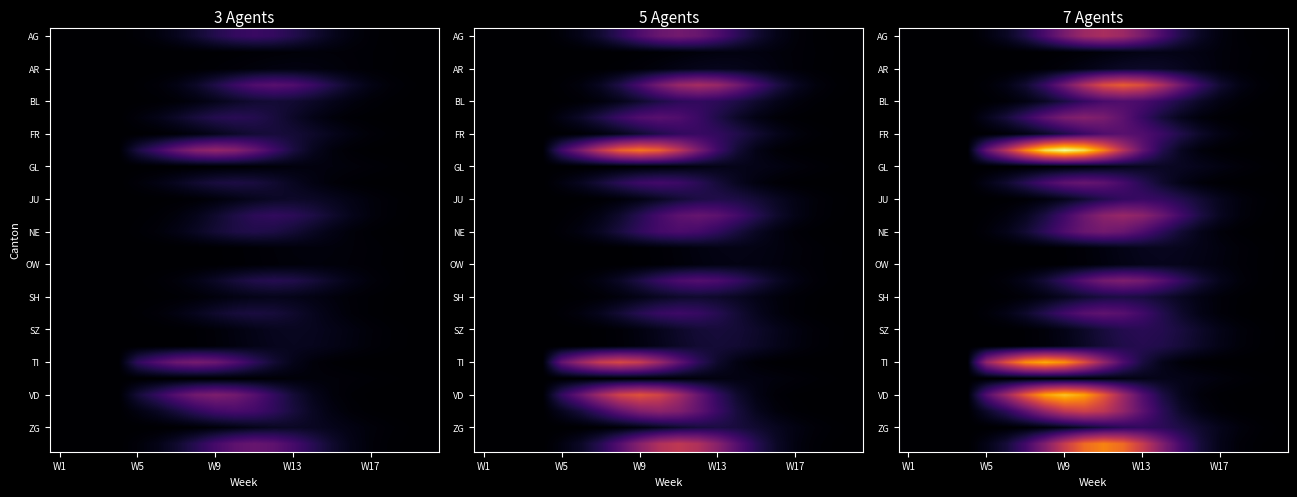

At which category does the chart reach its peak across all series?

W9